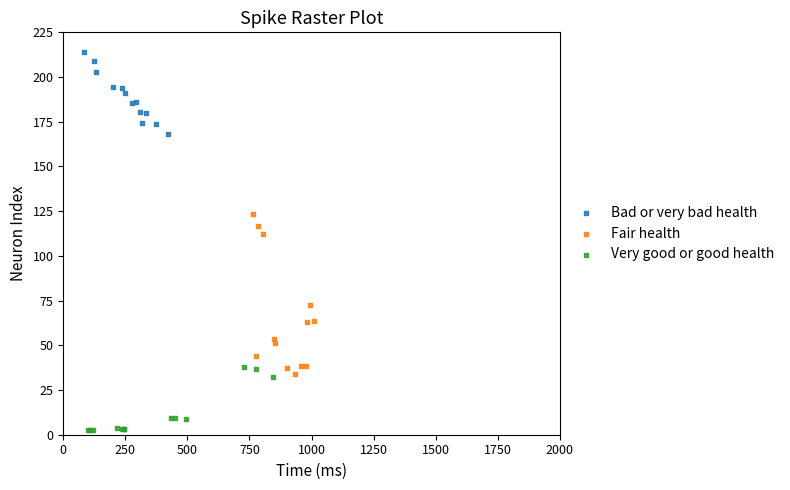

Which series reaches the maximum Y coordinate?

Bad or very bad health